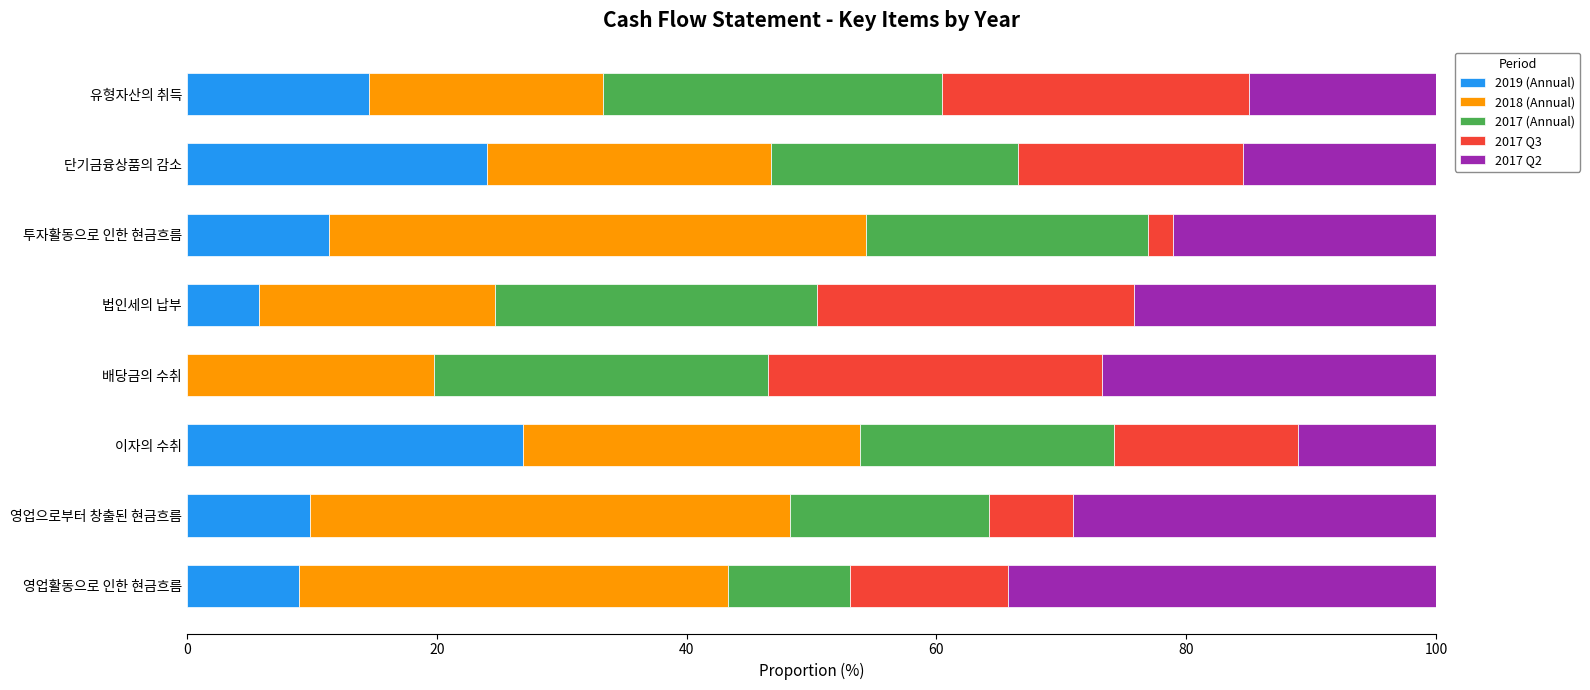

What is the highest value of the 2019 (Annual) series?

26.9